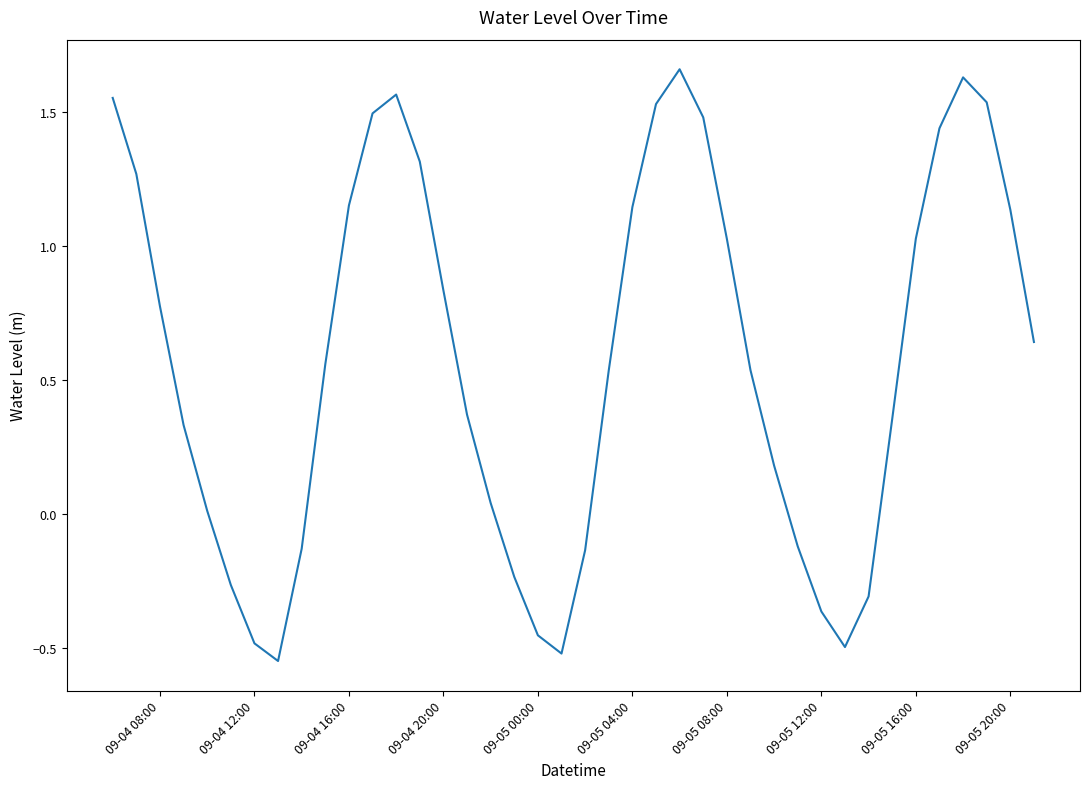

What is the difference between the maximum and minimum values?

2.2